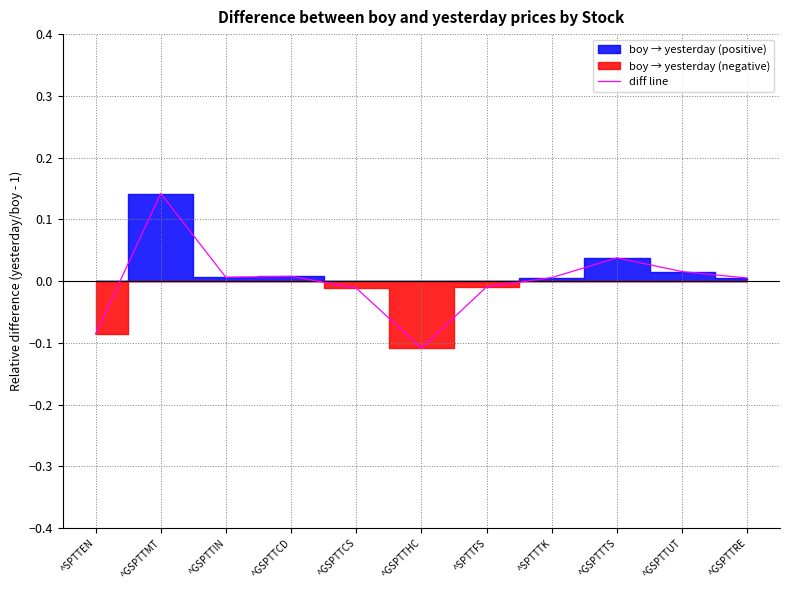

Reading right to left, extract all data points from this chart.

0.0	0.0	0.0	0.0	-0.0	-0.1	-0.0	0.0	0.0	0.1	-0.1